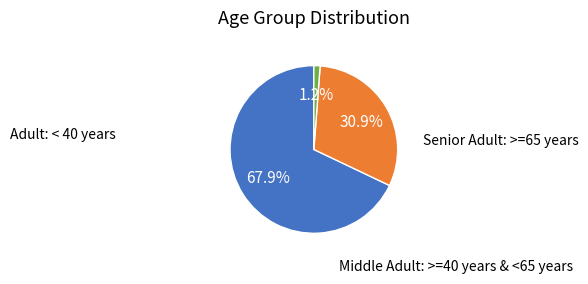

How many slices are in this pie chart?

3